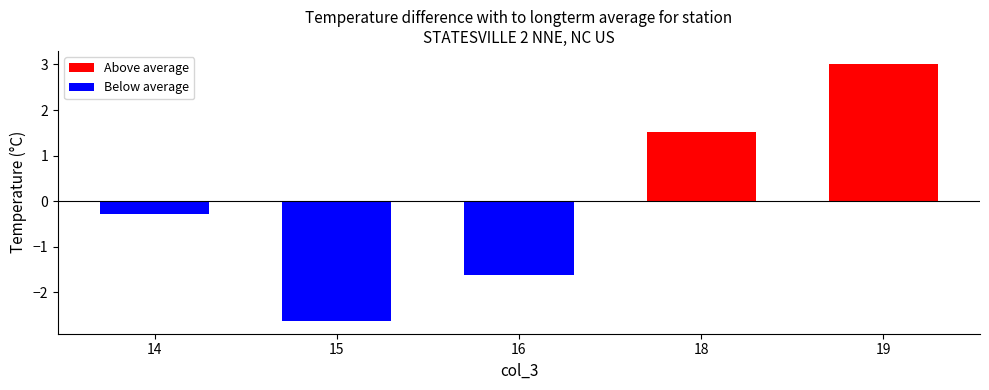

What is the difference between the values at 14 and 19?

3.3